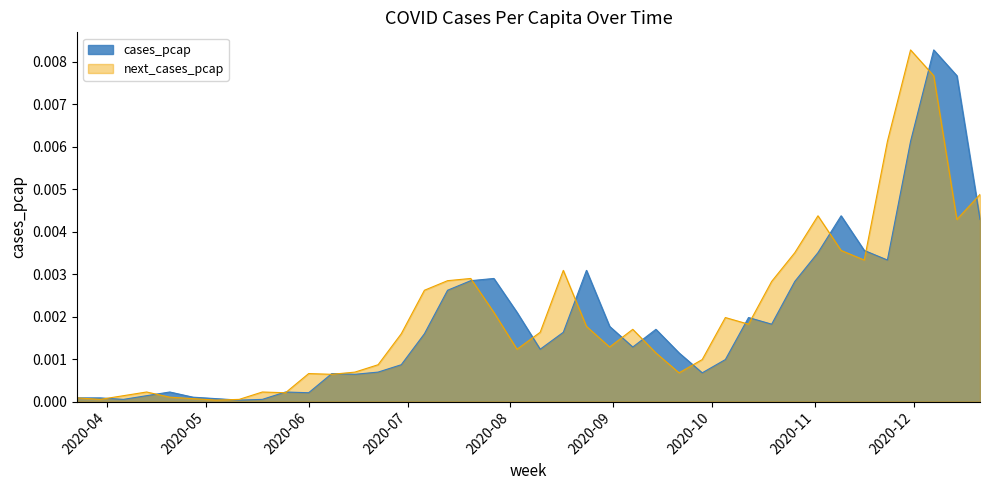

Does the chart have visible grid lines?

No